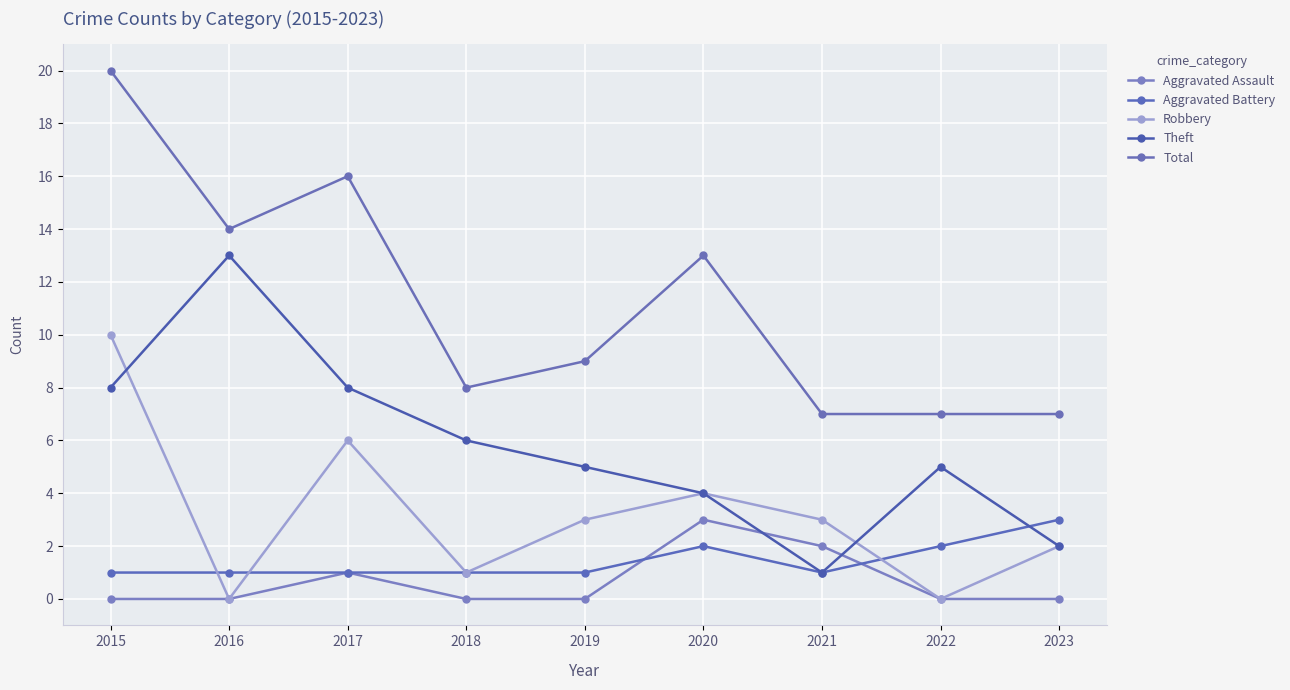

True or false: Theft has a value of 8 at 2017.

True